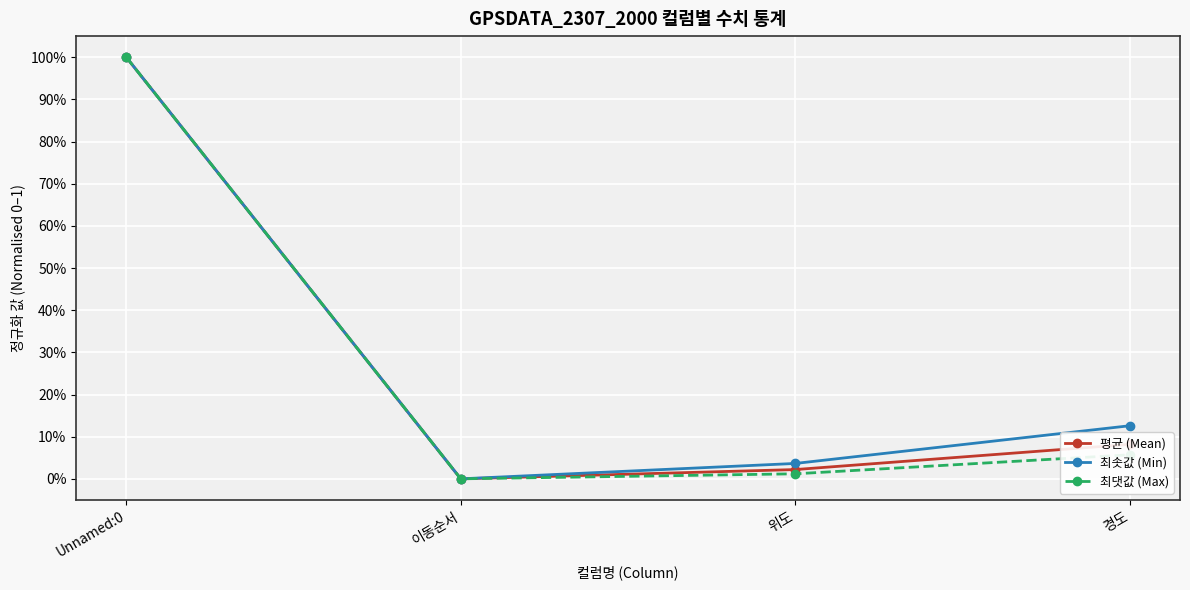

What is the maximum value shown in the chart?

1.0